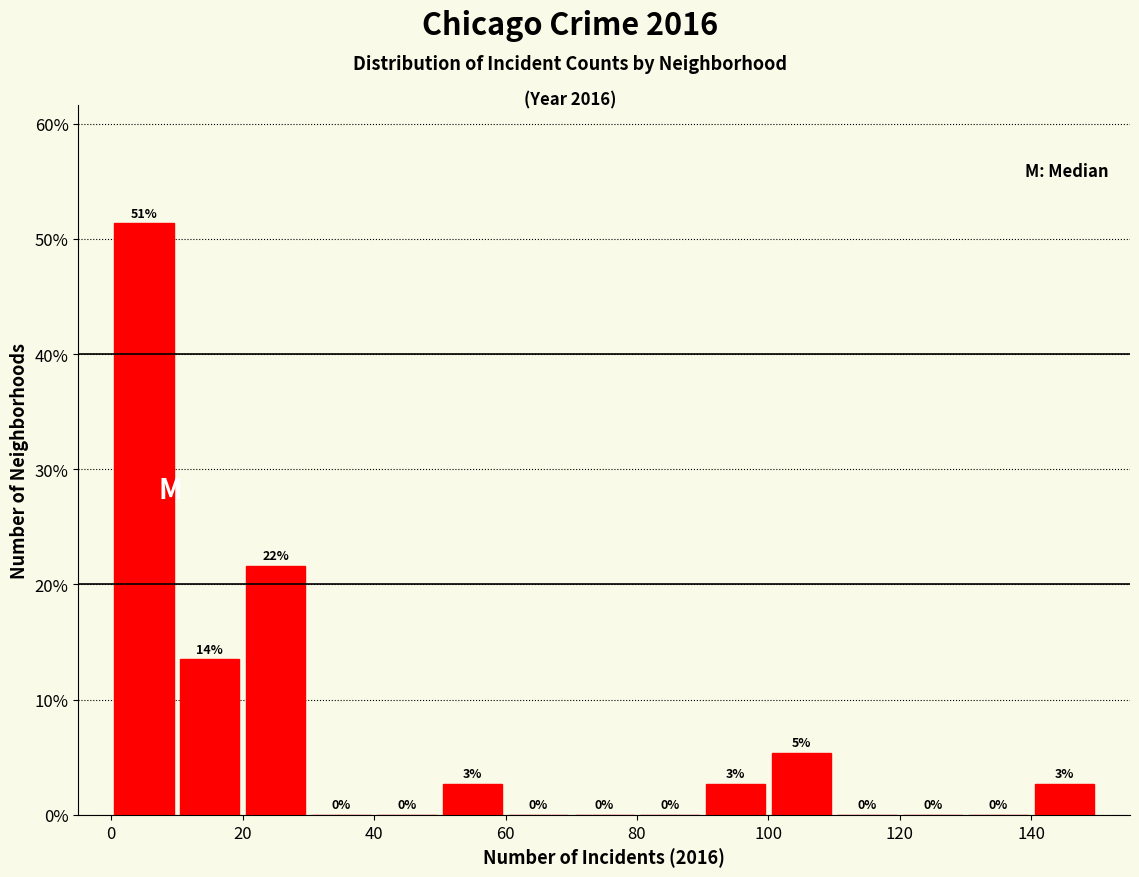

Over which range of the x-axis is the bar tallest?

0 to 10